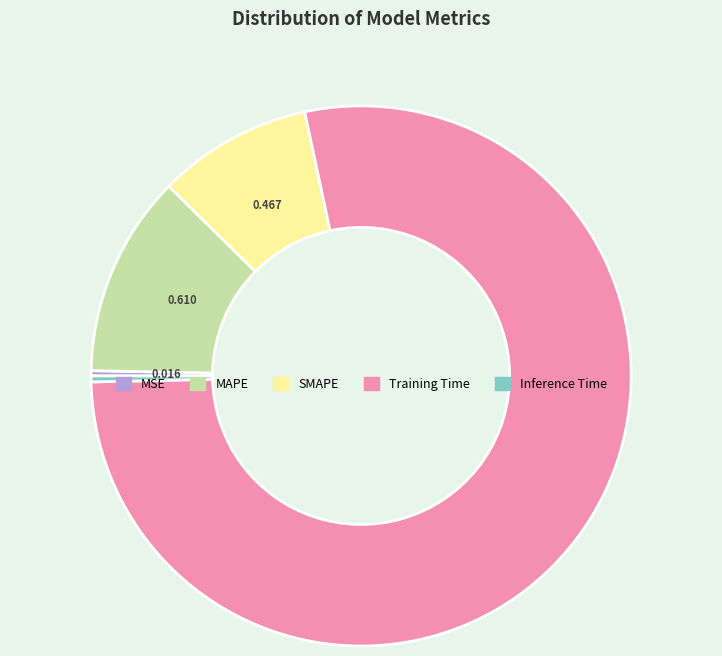

Does any single category account for the majority?

Yes